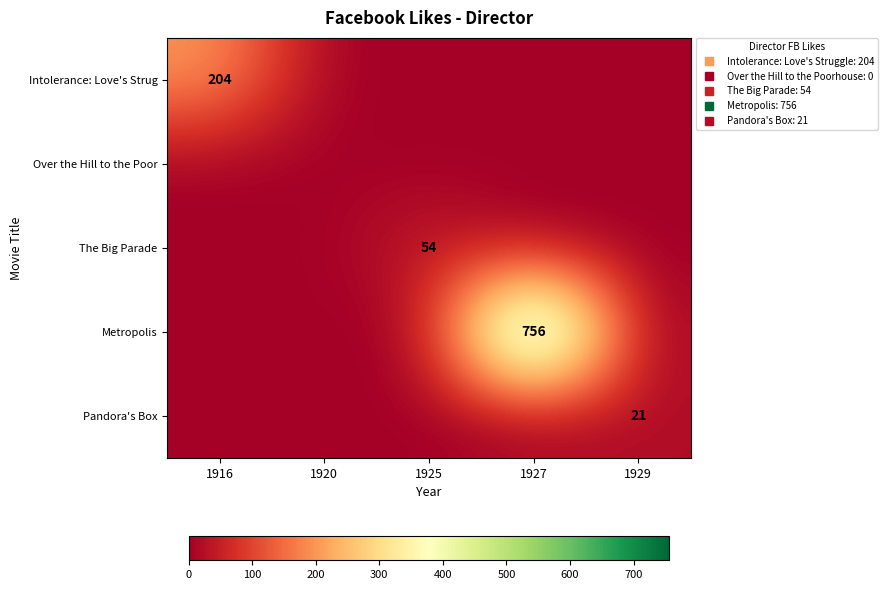

Which series has the largest range (max minus min)?

Metropolis